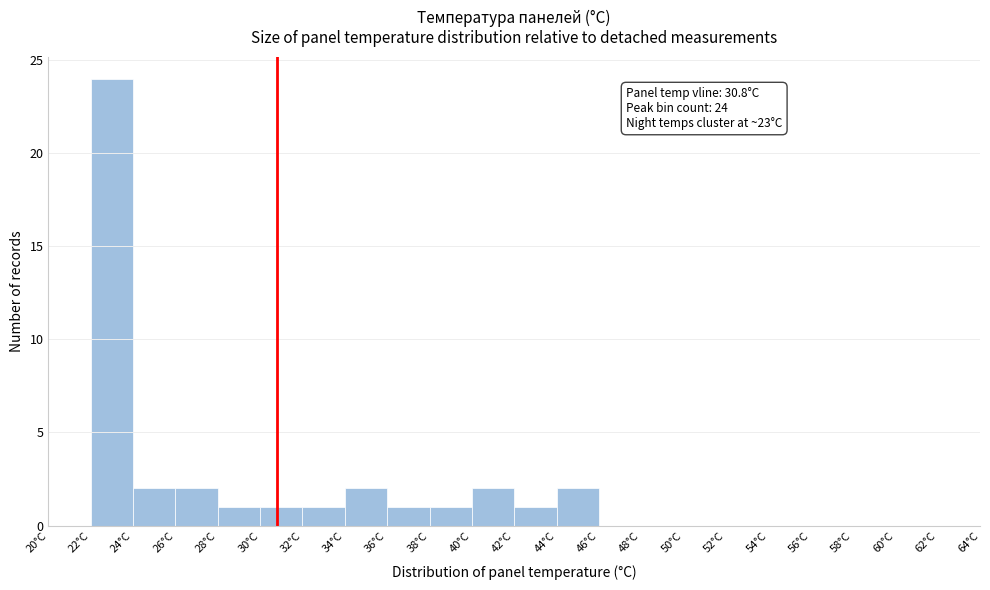

Over which range of the x-axis is the bar tallest?

22 to 24